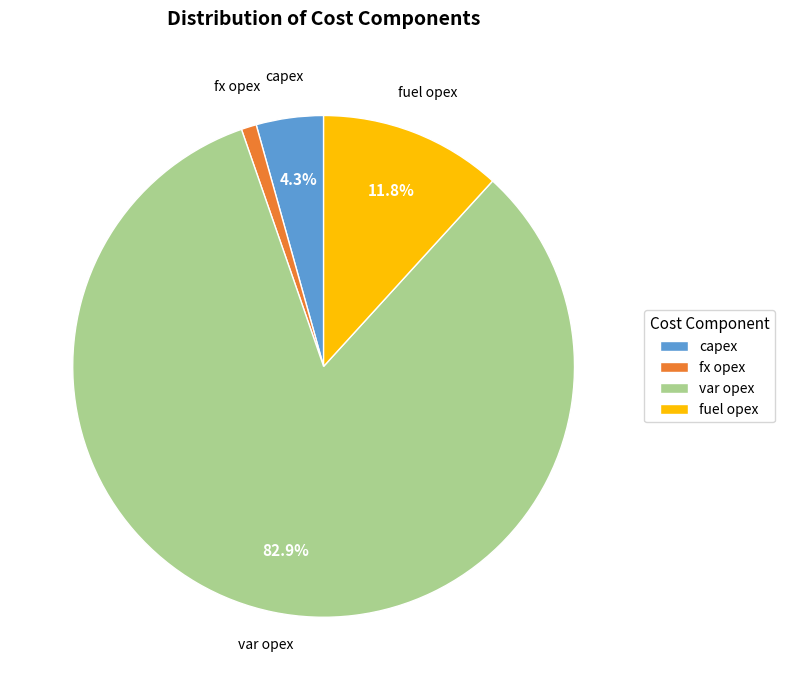

How many slices are in this pie chart?

4